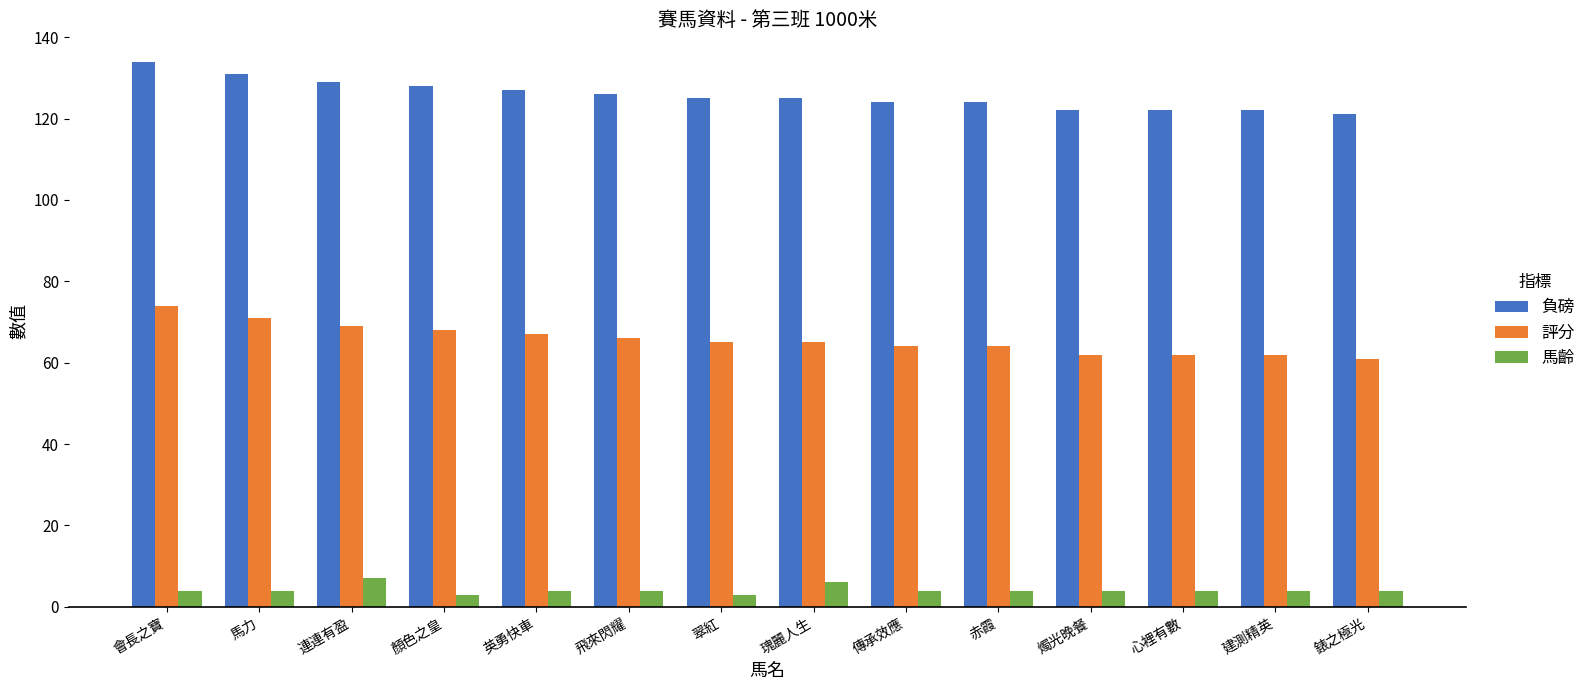

Reading left to right, extract all data points from this chart.

負磅: 134	131	129	128	127	126	125	125	124	124	122	122	122	121
評分: 74	71	69	68	67	66	65	65	64	64	62	62	62	61
馬齡: 4	4	7	3	4	4	3	6	4	4	4	4	4	4